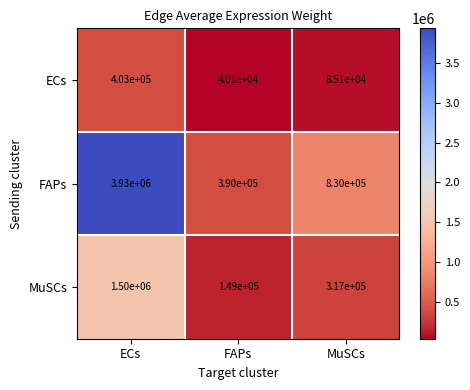

List the labels in order of MuSCs value, largest first.

ECs, MuSCs, FAPs